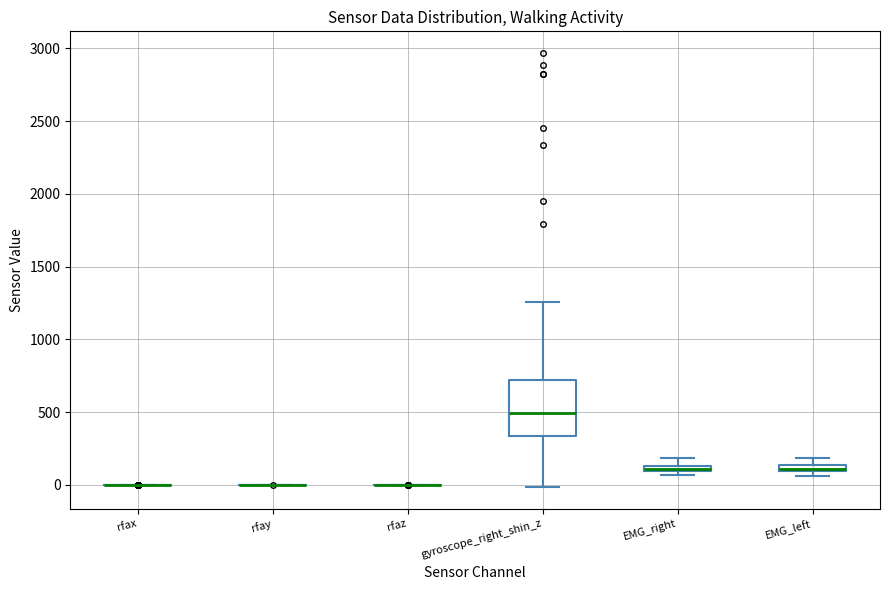

Comparing the boxes themselves (not the whiskers), which one is the tallest?

gyroscope_right_shin_z